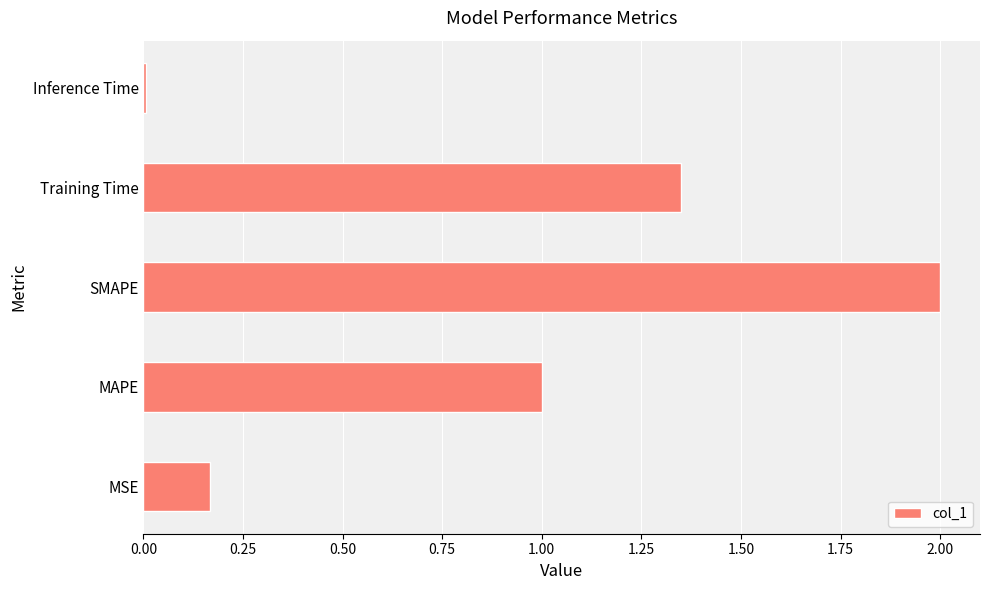

Is it true that the value at Training Time is 1.9?

False